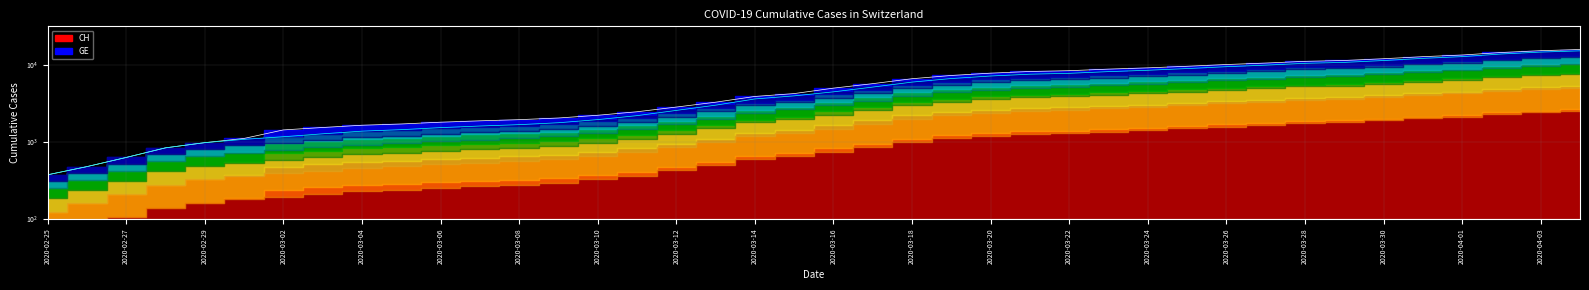

Reading left to right, list all the values displayed in this chart.

CH: 375	479	630	840	981	1113	1436	1544	1652	1715	1809	1885	1952	2051	2226	2472	2845	3291	3908	4259	5012	5731	6644	7323	7847	8249	8449	8855	9196	9642	10162	10613	11175	11467	12086	12852	13505	14561	15375	15926
GE: 375	479	630	840	981	1083	1171	1278	1384	1447	1538	1614	1681	1780	1955	2201	2574	3010	3627	3978	4485	5174	6002	6681	7205	7607	7807	8213	8554	9000	9520	9971	10533	10825	11444	12210	12863	13919	14733	15284